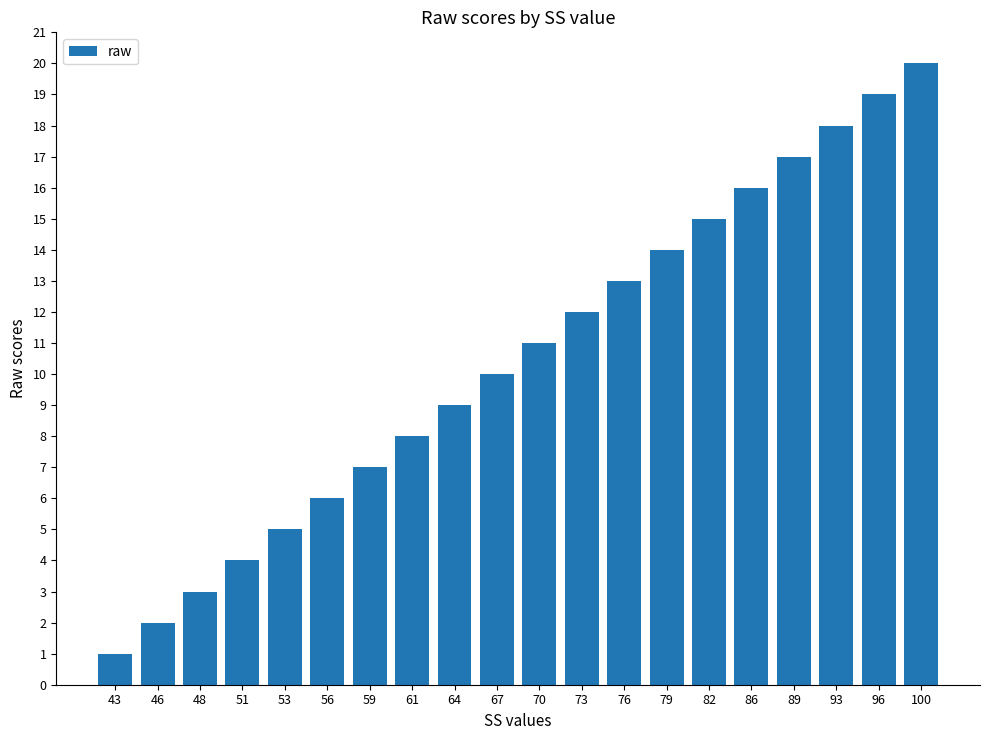

Which has a higher value, 51 or 86?

86